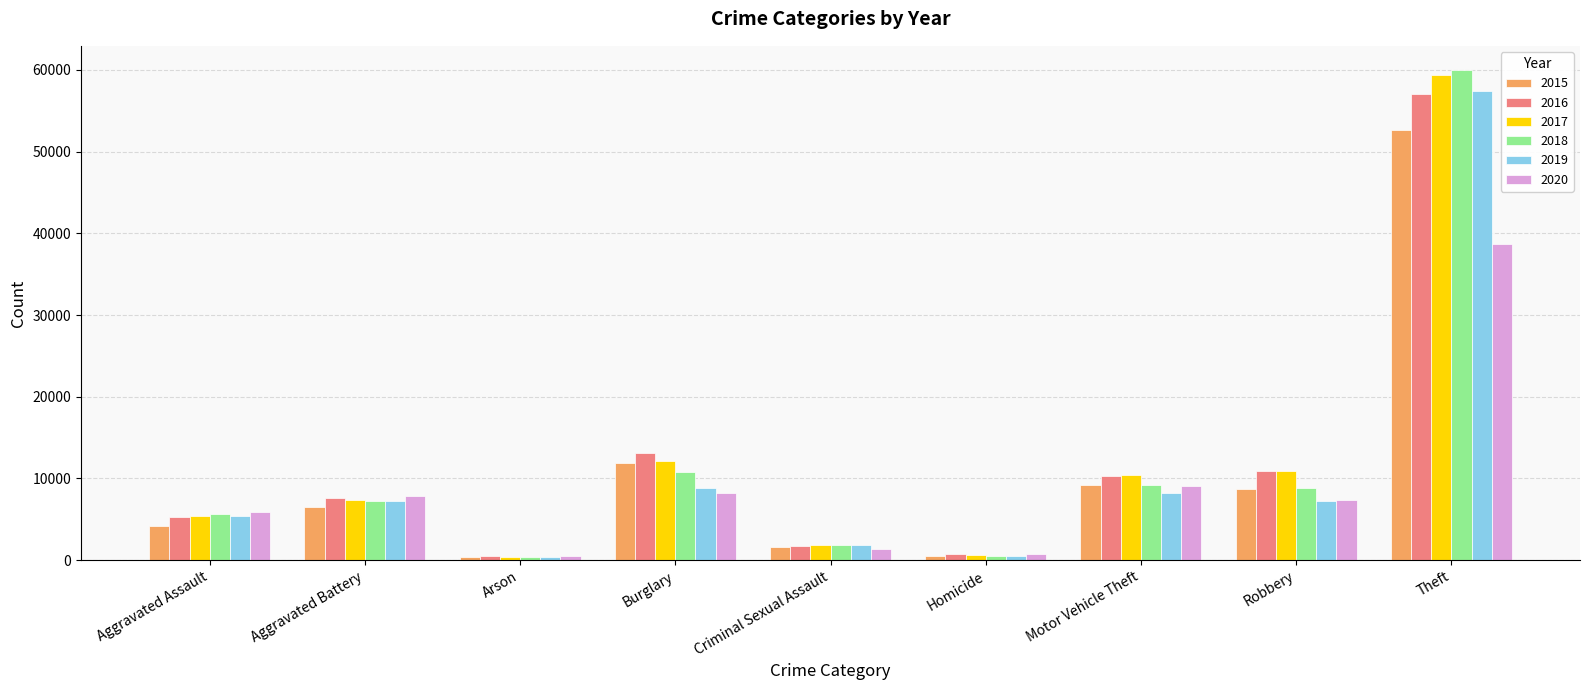

Where is 2018 nearest to the value 30146?

Burglary